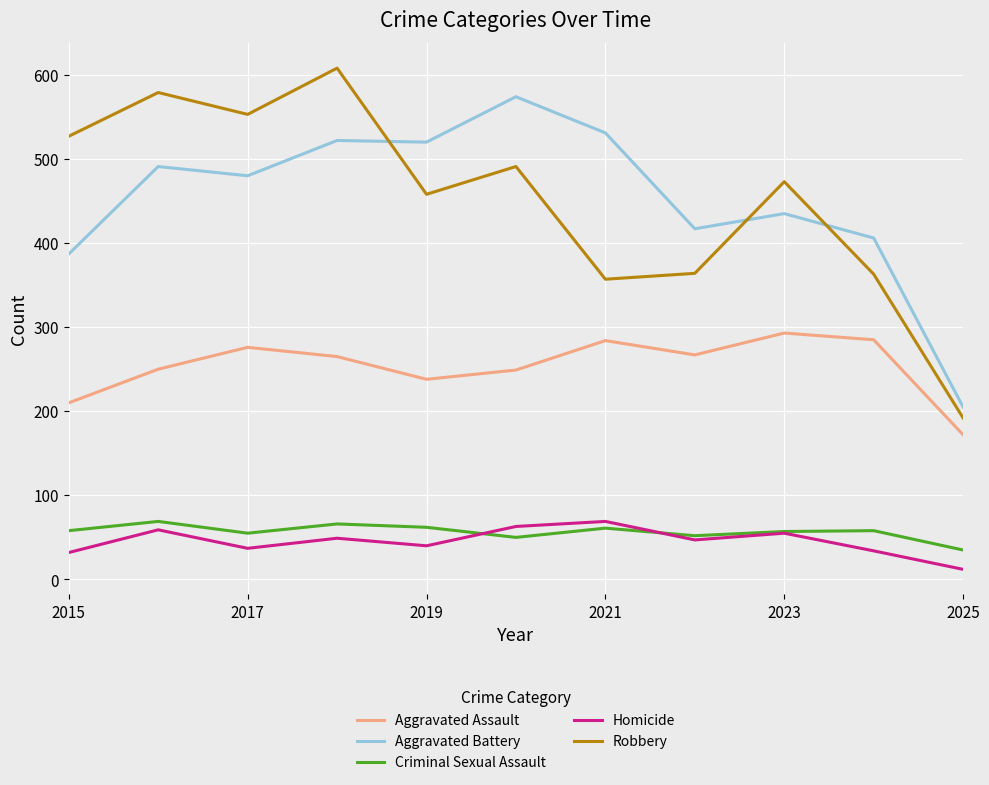

Does the chart have visible grid lines?

Yes